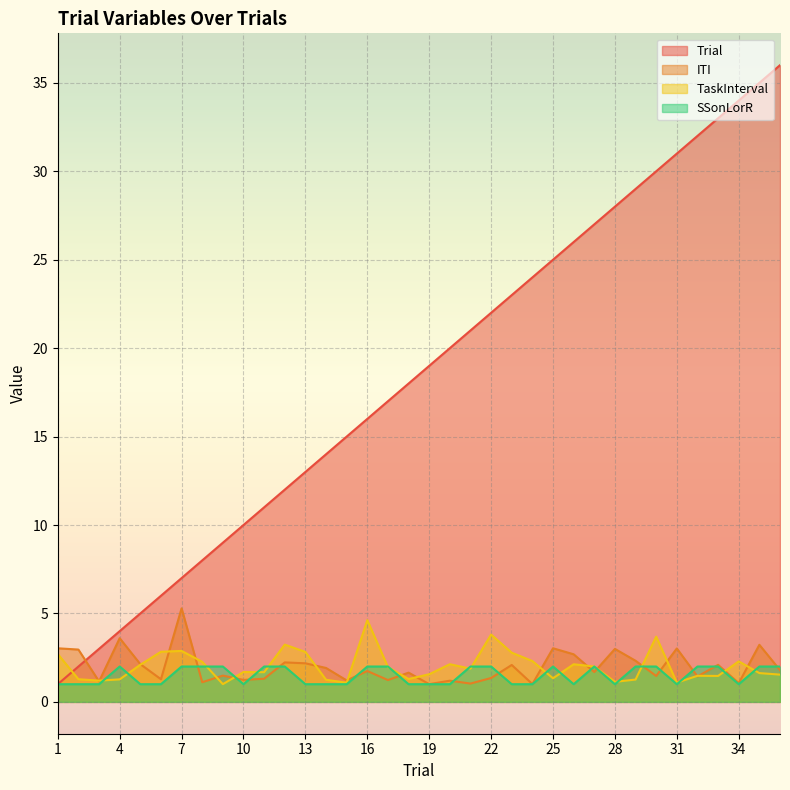

True or false: TaskInterval and Trial intersect in this chart.

True